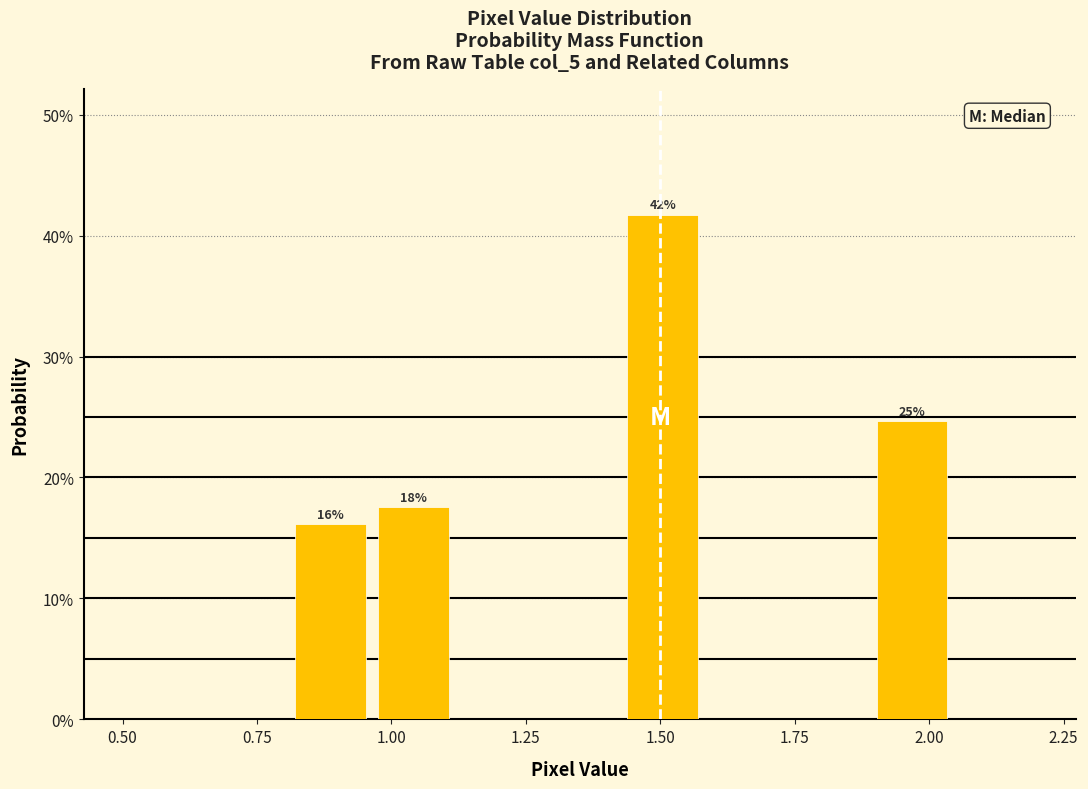

Read against the x-axis, roughly where is the centre of the tallest bar?

1.50